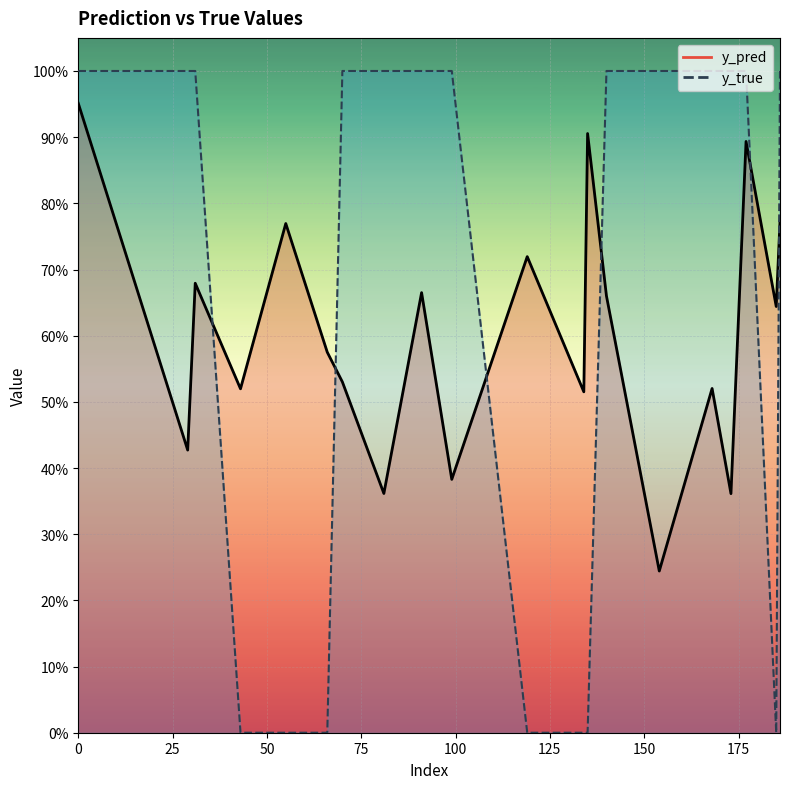

What is the approximate value of y_pred at 186?

0.8